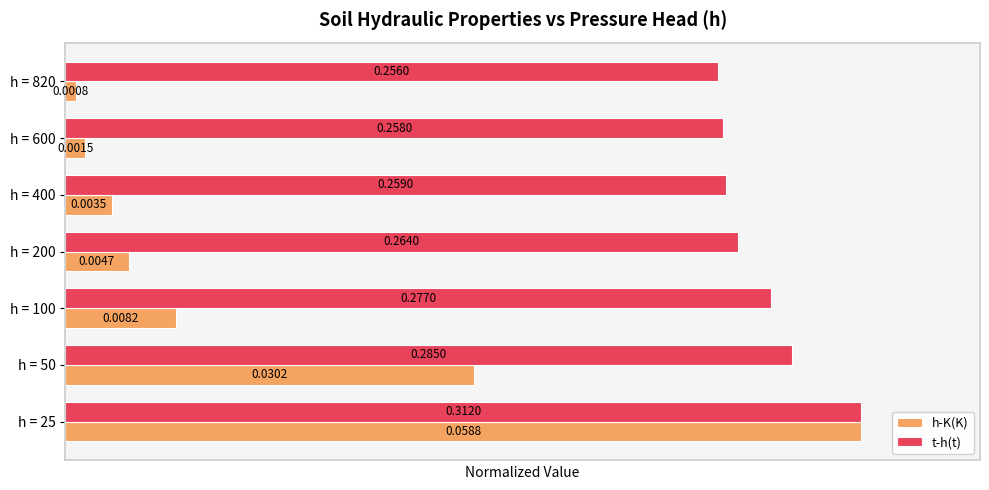

What is the average value of the h-K(K) series?

0.3